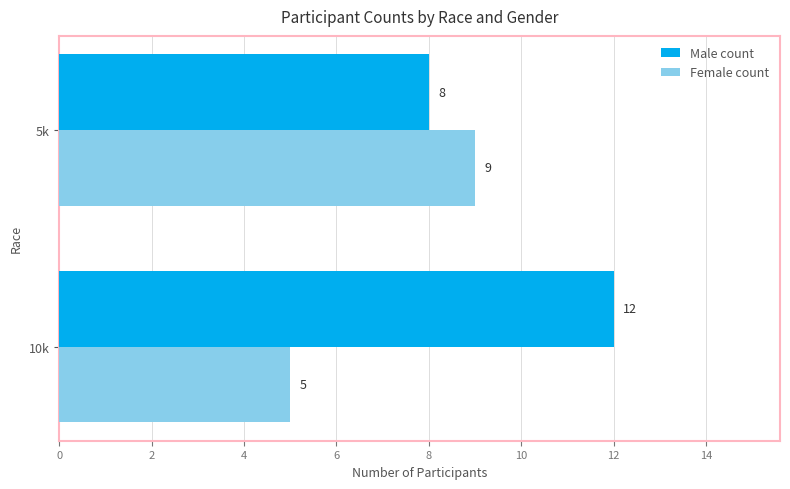

At how many categories does at least one series exceed 7?

2